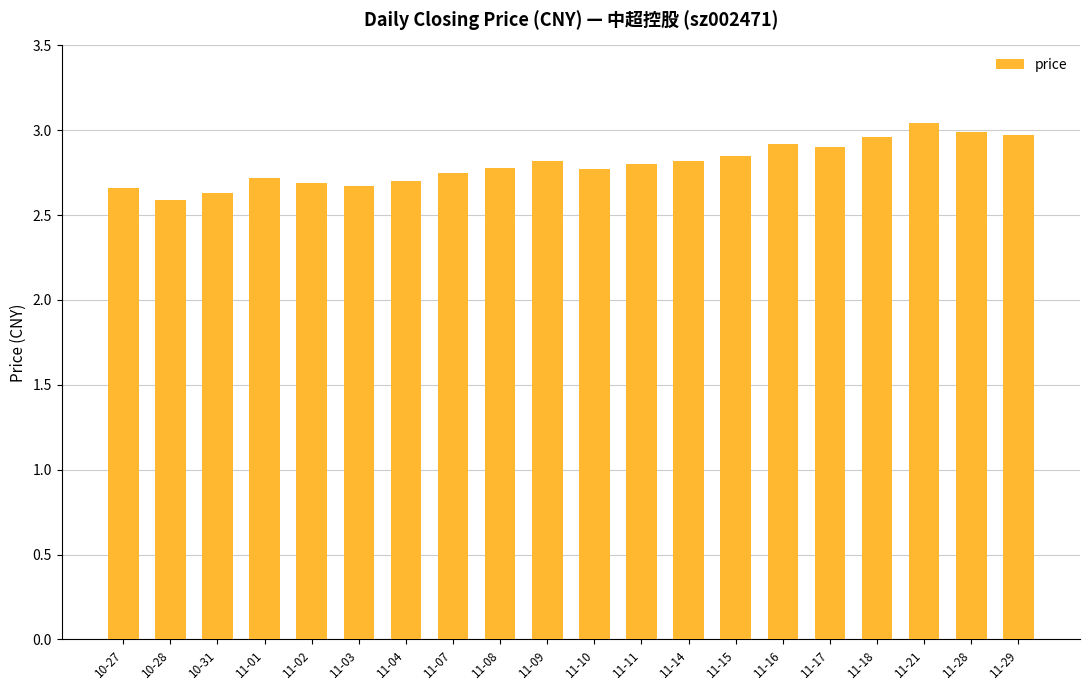

What is the smallest value displayed?

2.6